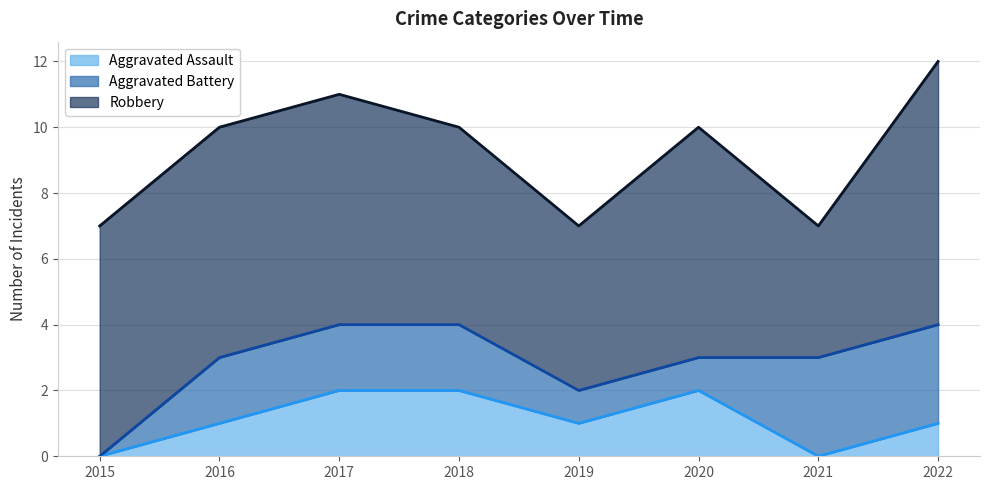

Which series has the largest total across all categories?

Robbery (line)